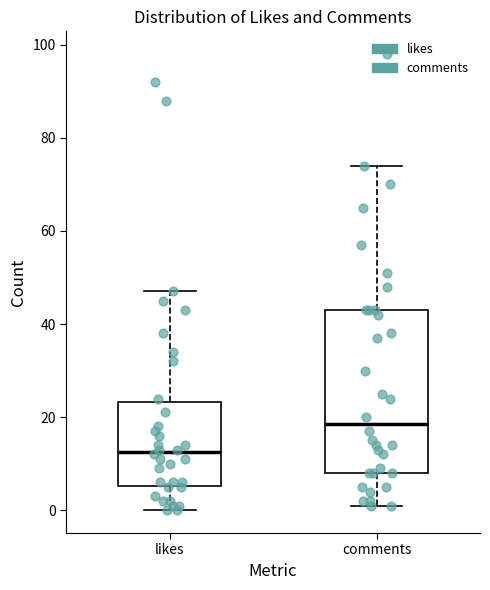

Where does the lower whisker of the box for likes end on the y-axis? The values are not printed on the chart, so give them approximately, as read against the axis.

0